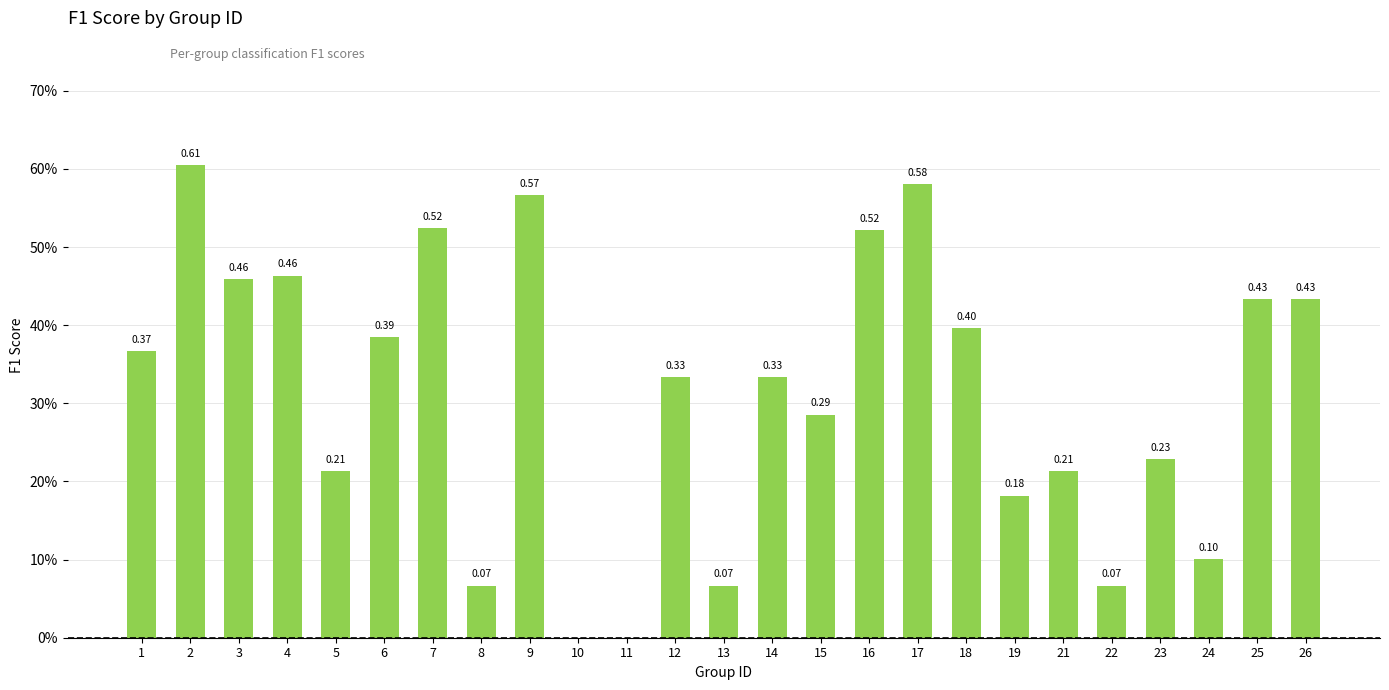

Are the bars horizontal?

No